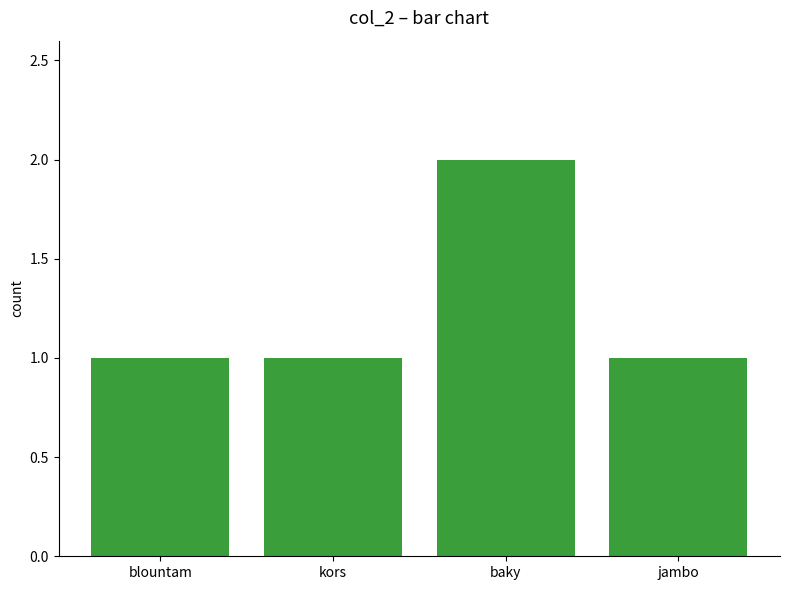

Count the number of categories in the chart.

4